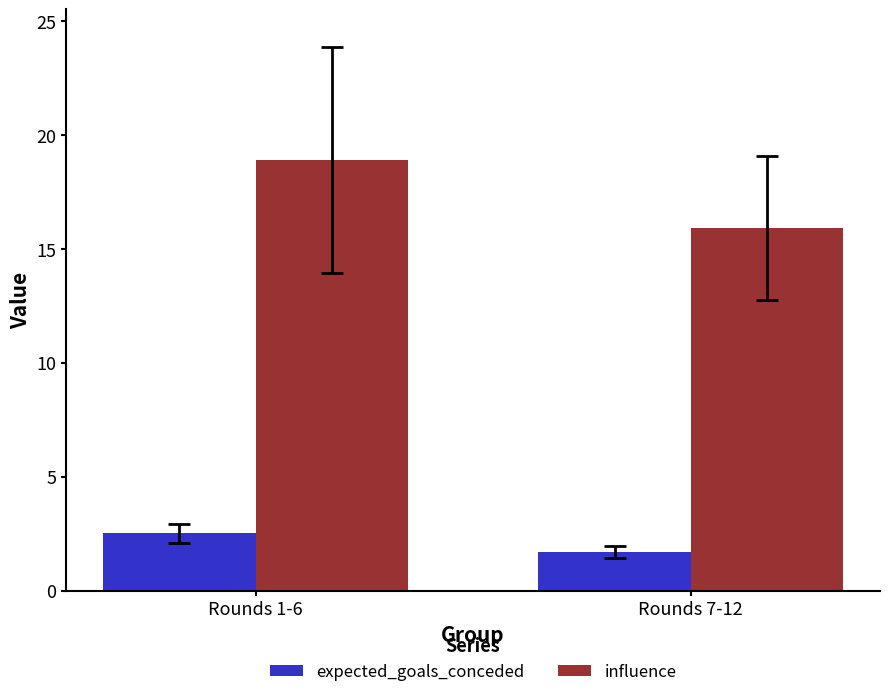

List the series in order of their overall mean, lowest first.

expected_goals_conceded, influence